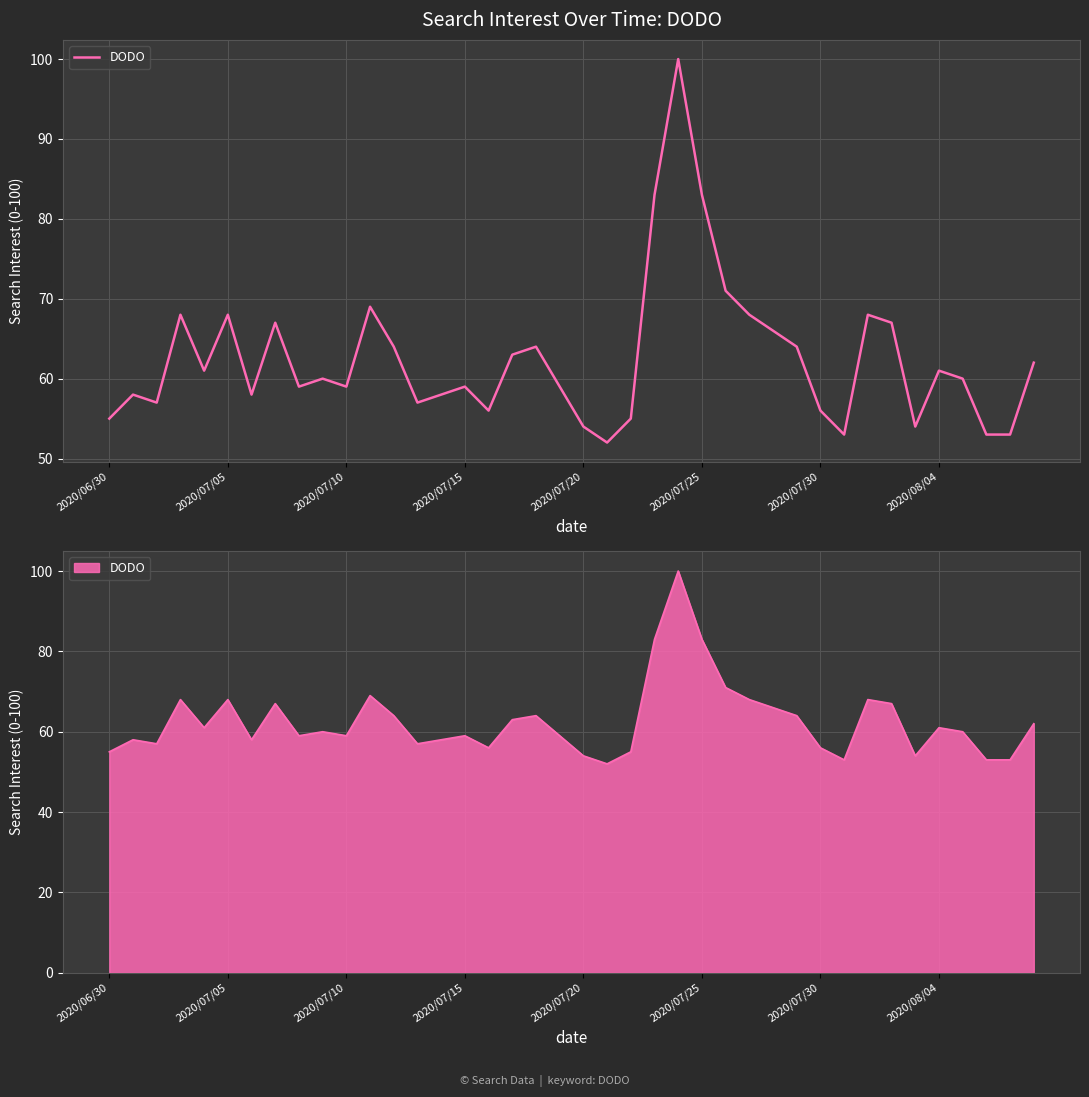

Count the number of values greater than 60.

19